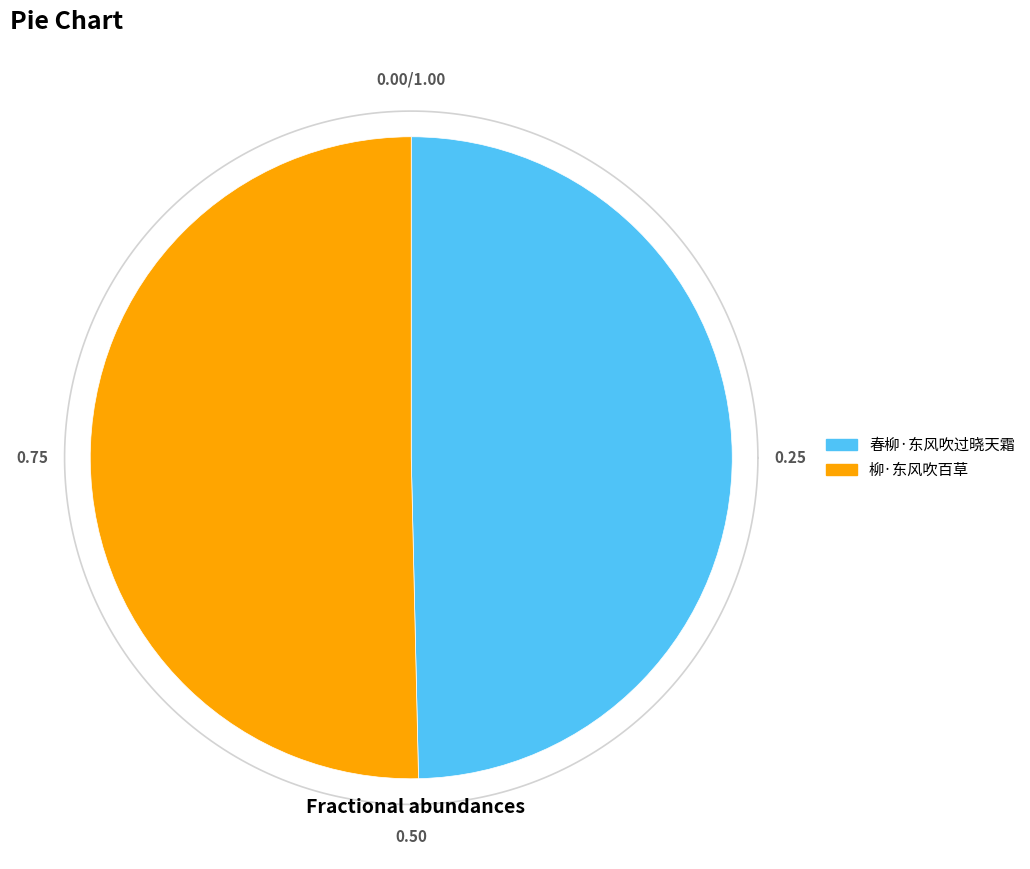

To the nearest percent, what portion does 春柳·东风吹过晓天霜 represent?

50%